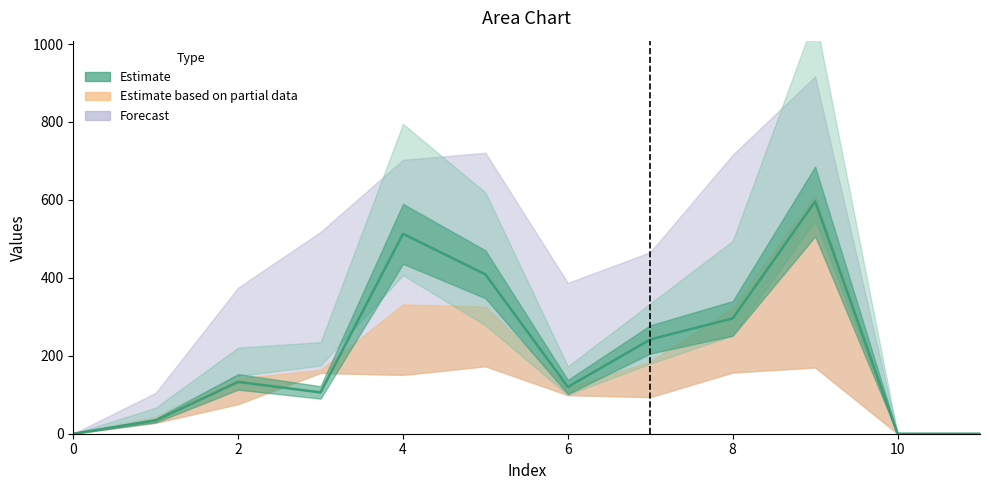

True or false: col_4 has a value of 392.0 at 5.

False